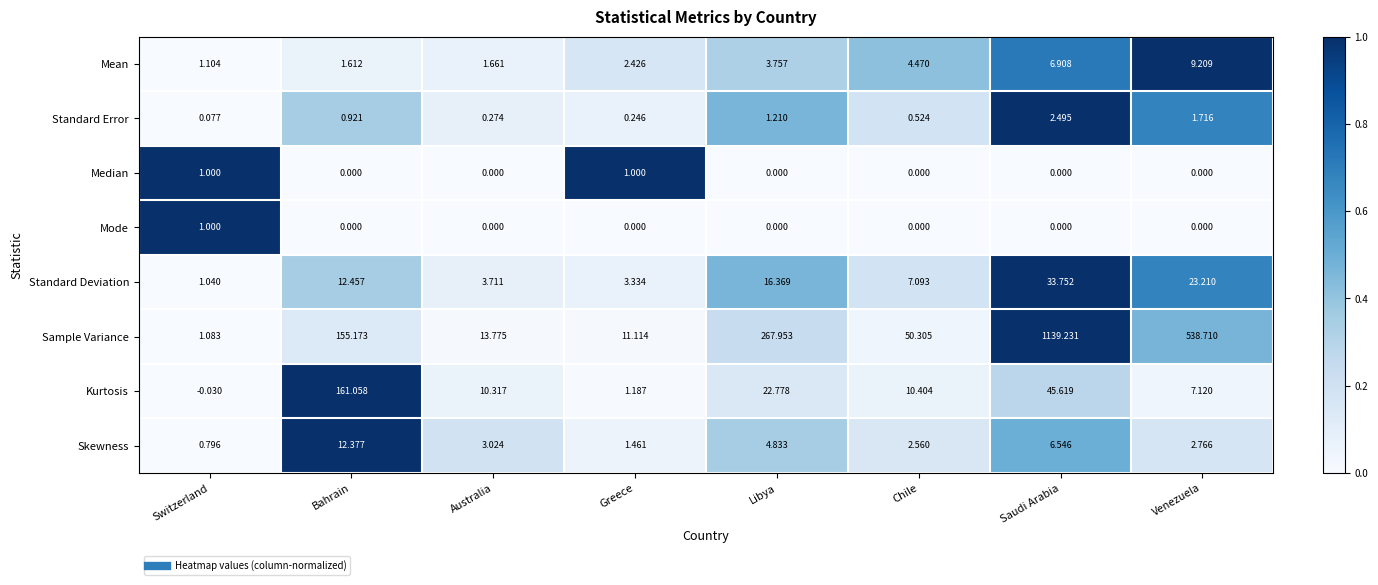

Which label corresponds to the largest value in the chart?

Saudi Arabia